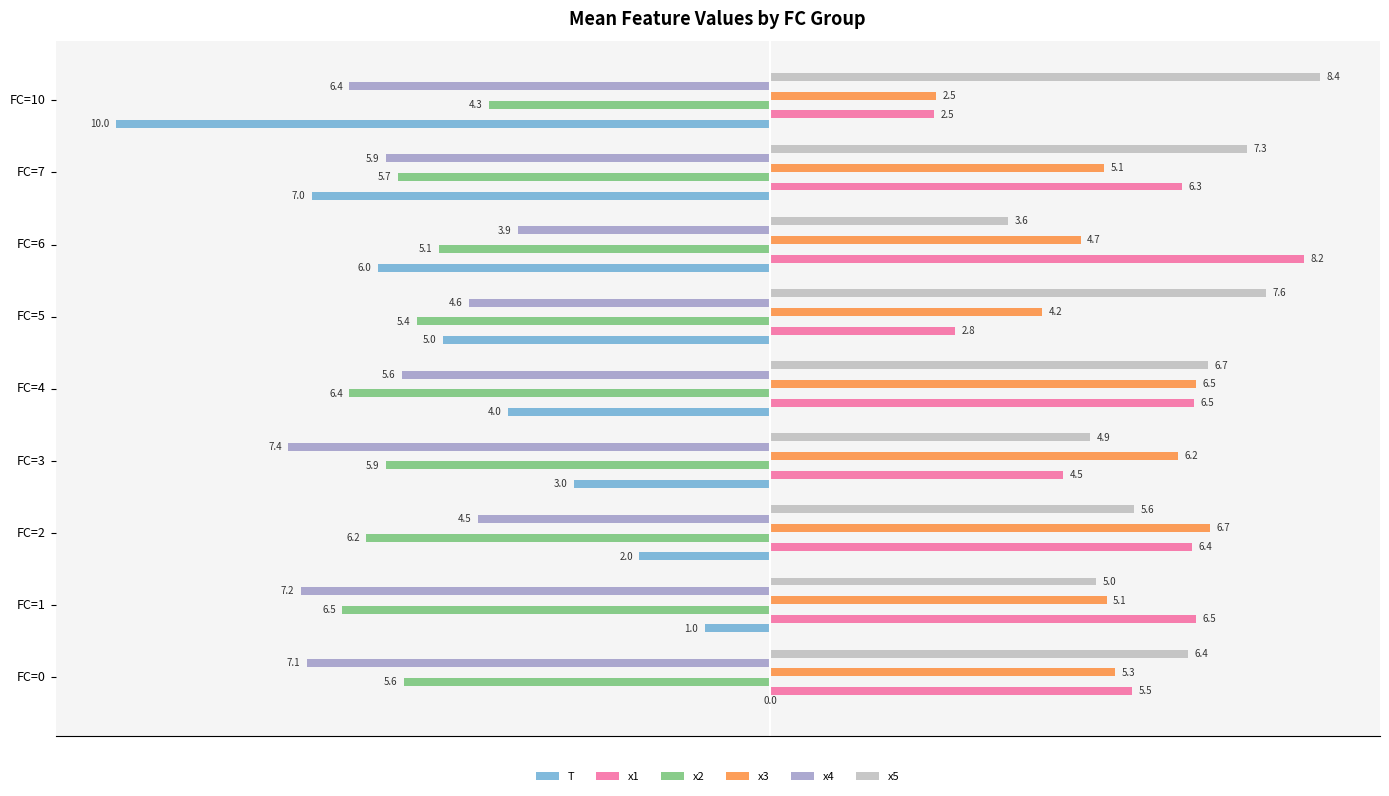

What is the average value of the x4 series?

-5.8